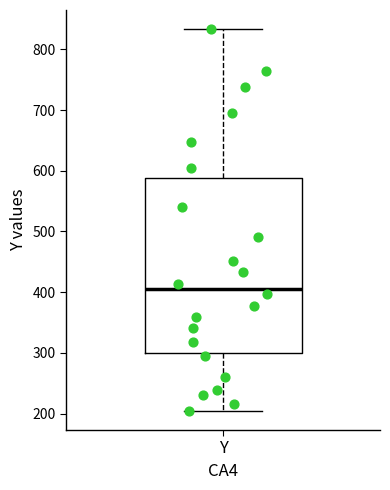

Read this box plot against the y-axis: the position of the median line, the range covered by the box, and the ends of both whiskers. The values are not printed on the chart, so give them approximately, as read against the axis.

median 400, box 300 to 590, whiskers 200 to 830